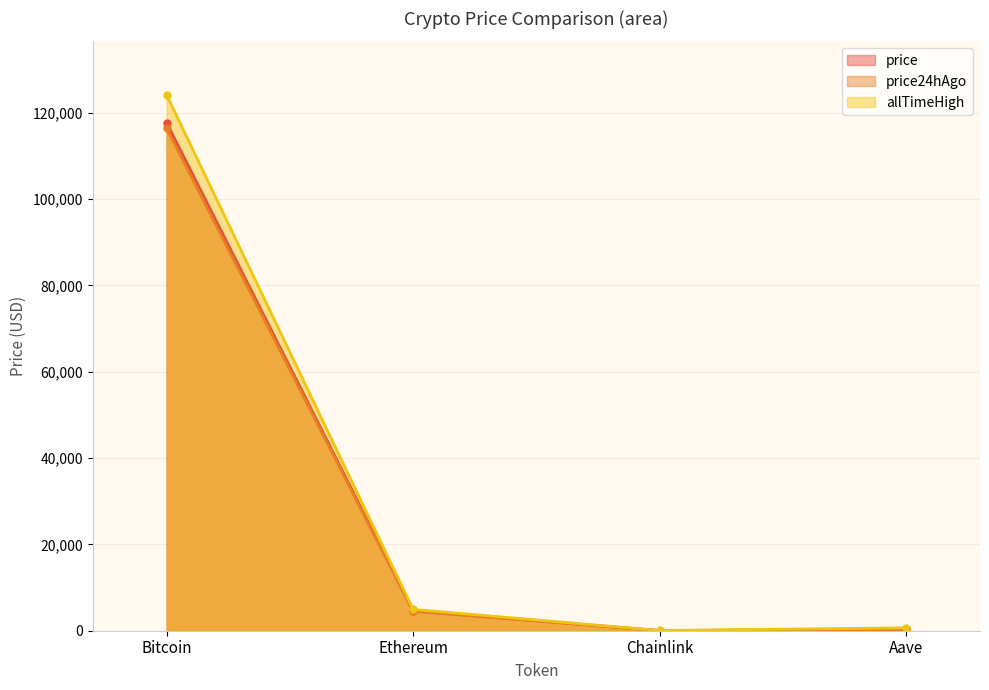

Reading left to right, list all the values displayed in this chart.

price: 117687.0	4618.1	24.1	309.0
price24hAgo: 116425.0	4500.8	23.3	297.4
allTimeHigh: 124128.0	4946.1	52.7	661.7